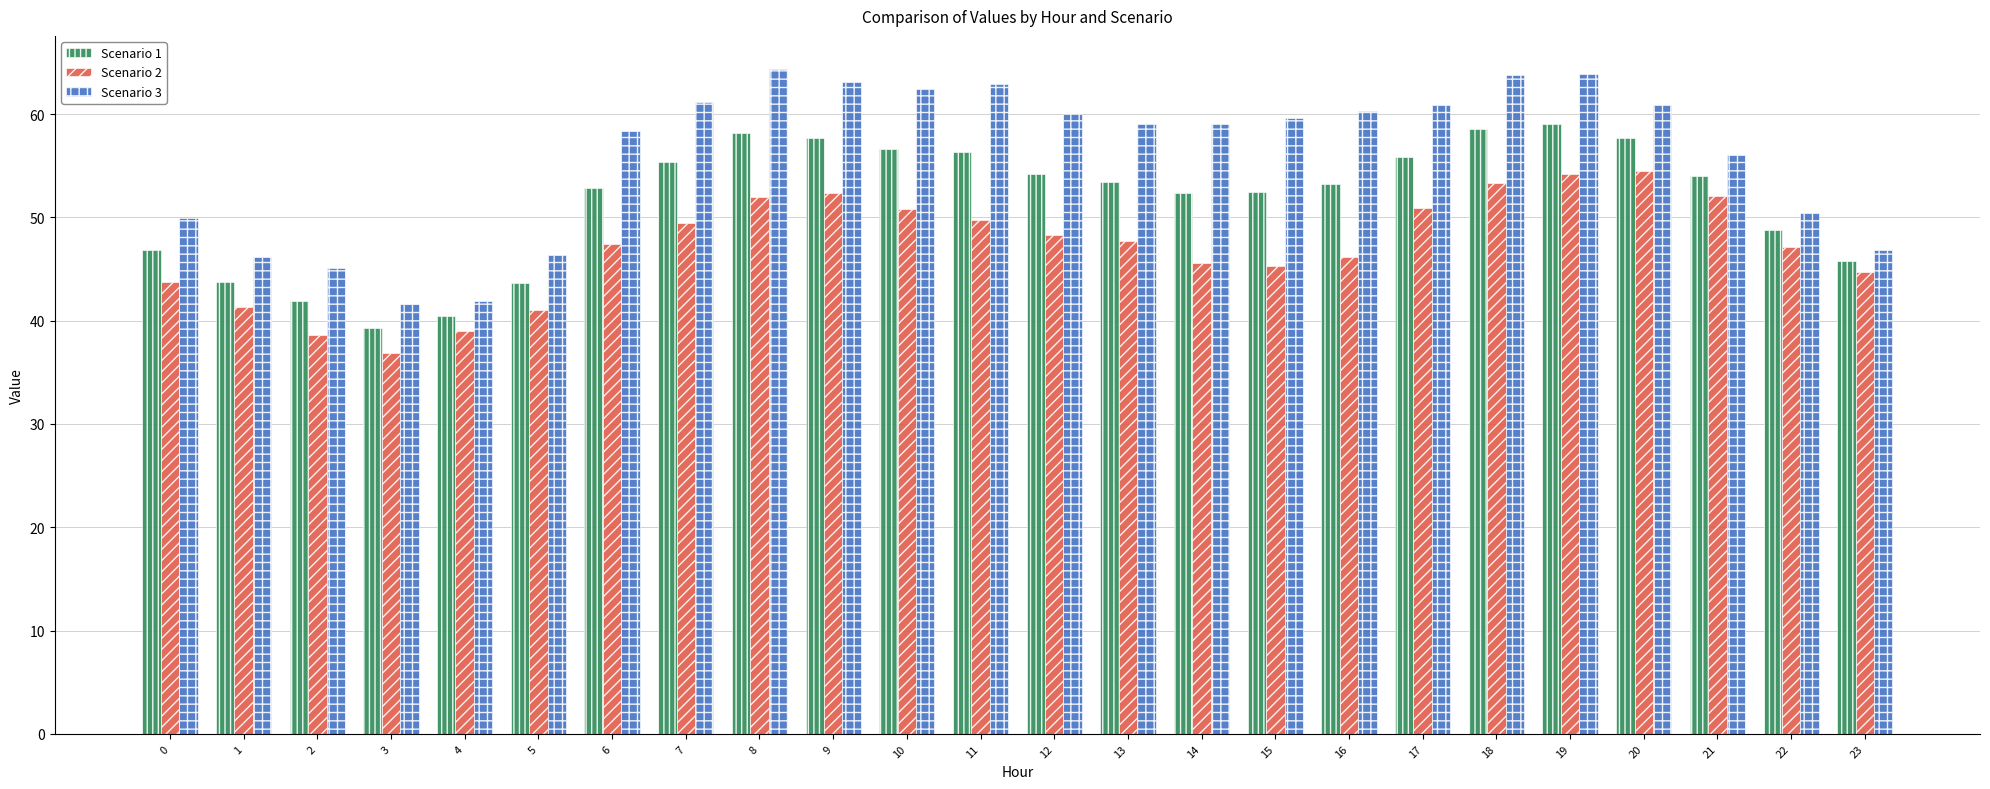

Which series has the largest total across all categories?

Scenario 3